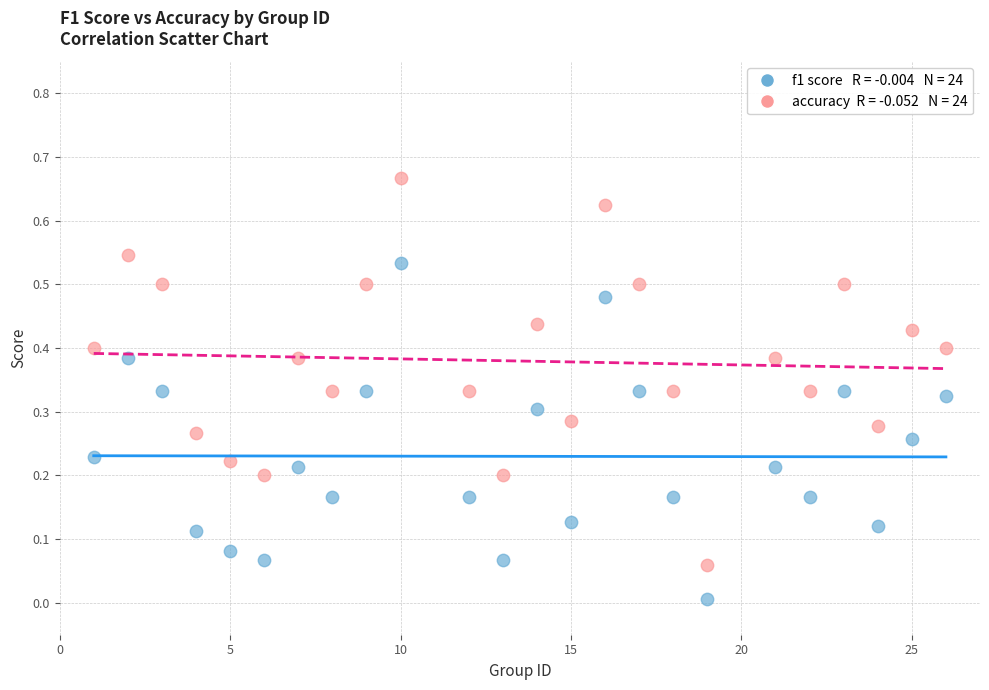

Count the number of points in this scatter plot.

48